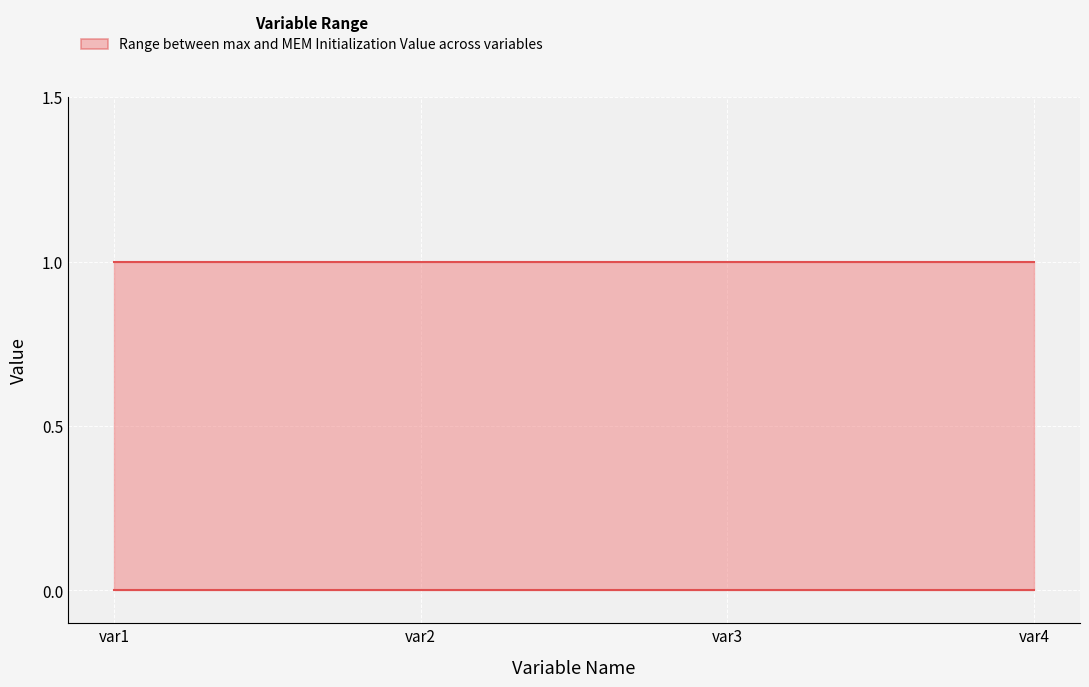

What is the total value across all series at var3?

1